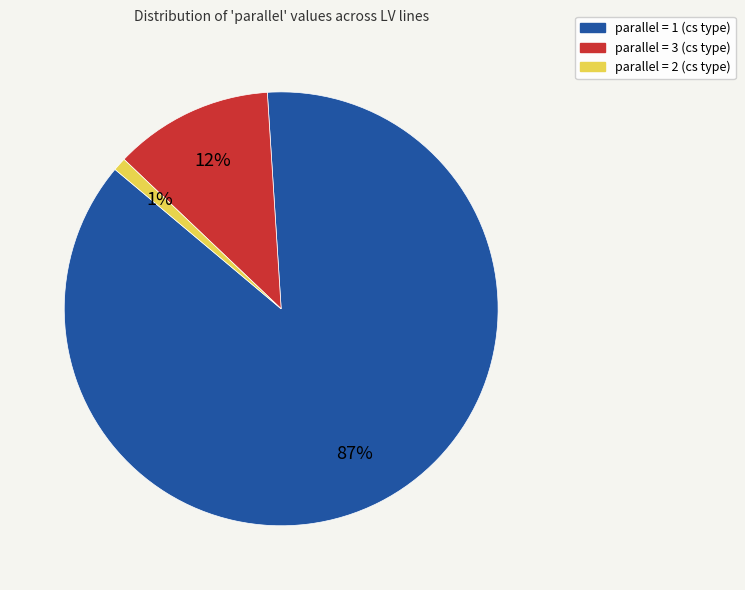

To the nearest percent, what is the difference between the largest and smallest slice percentages?

86%